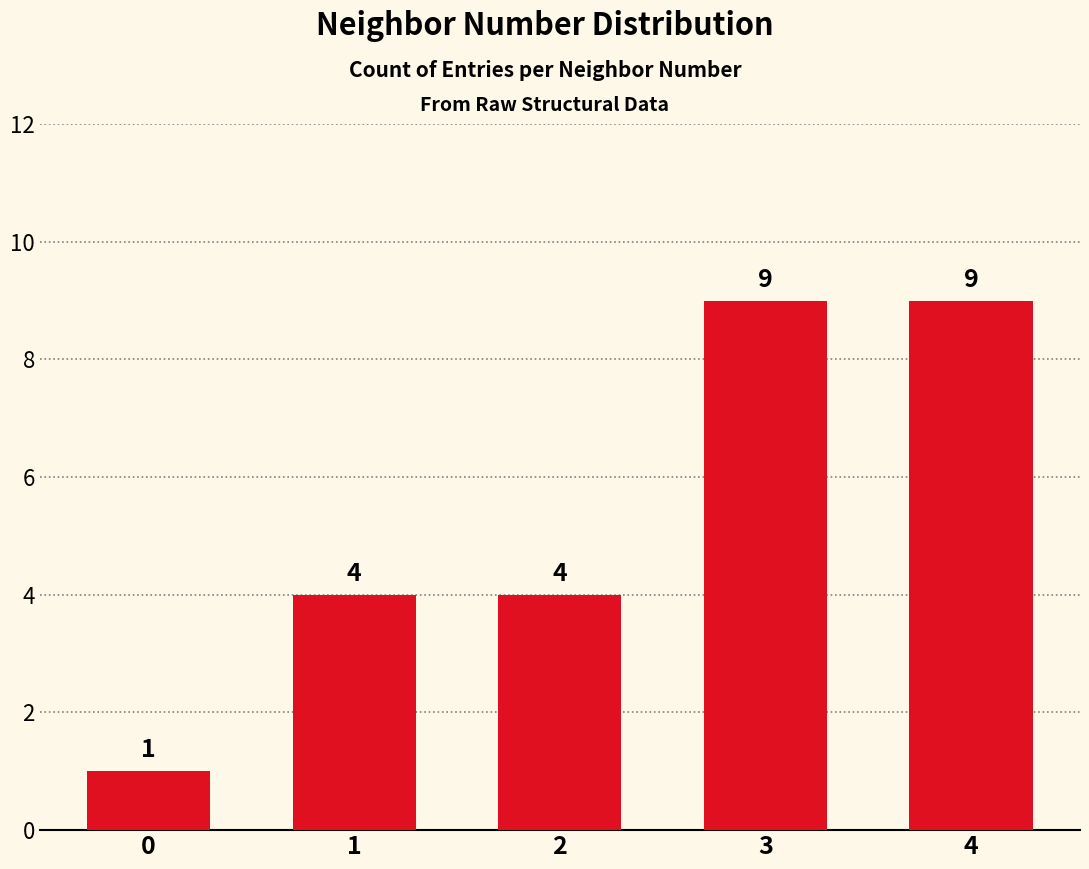

Approximately how many times larger is the value at 1 compared to 2?

1.0